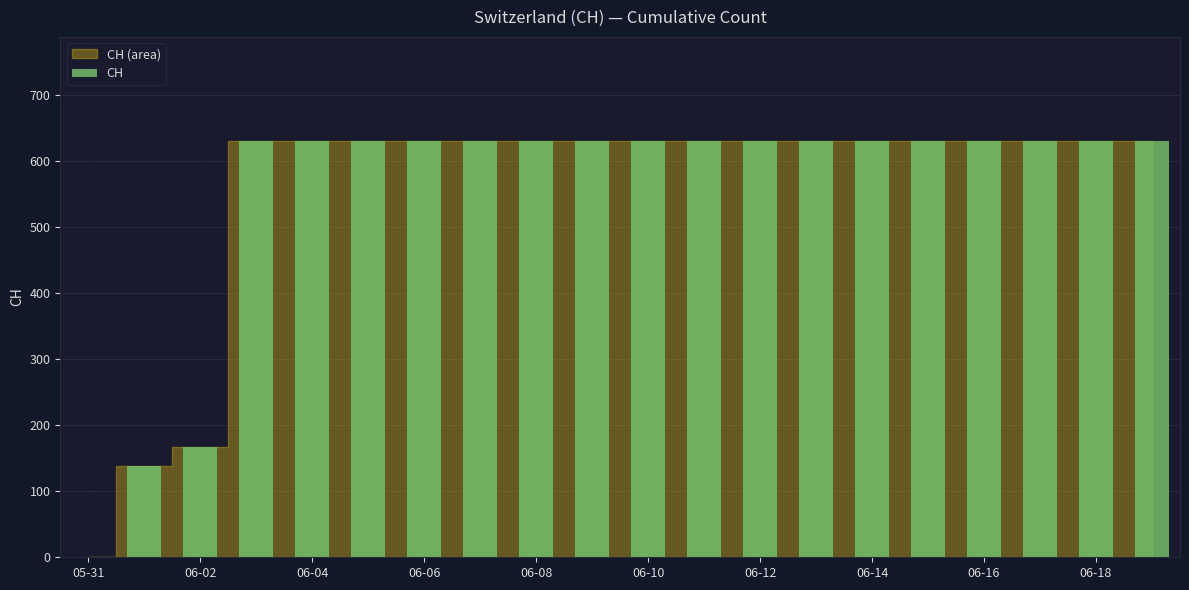

What is the greatest value displayed?

631